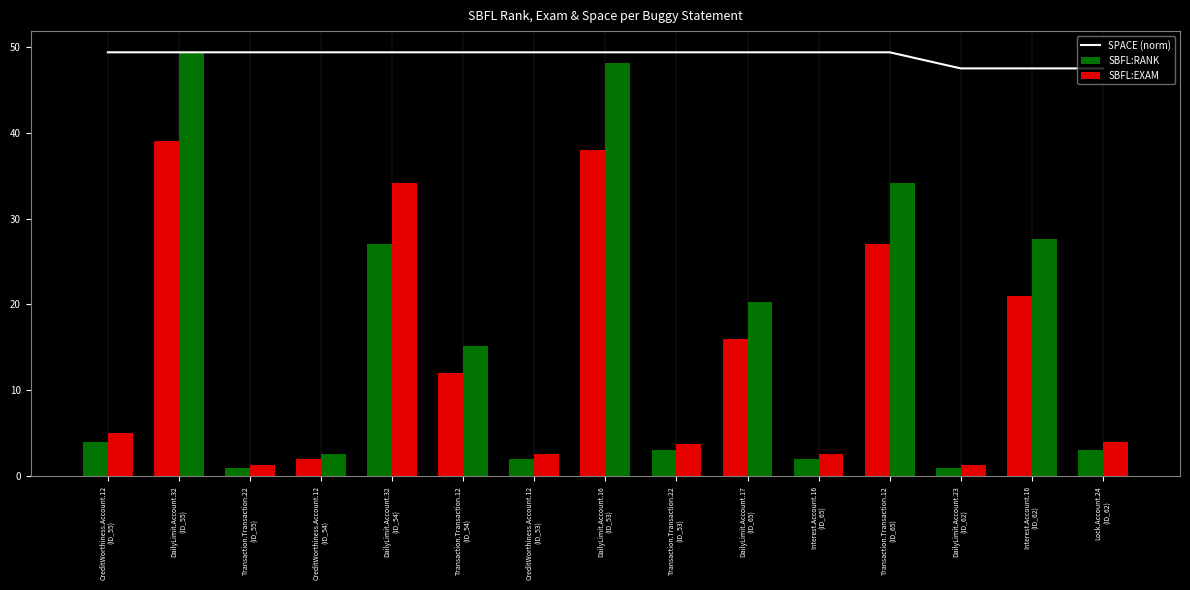

How many categories are shown in the chart?

15